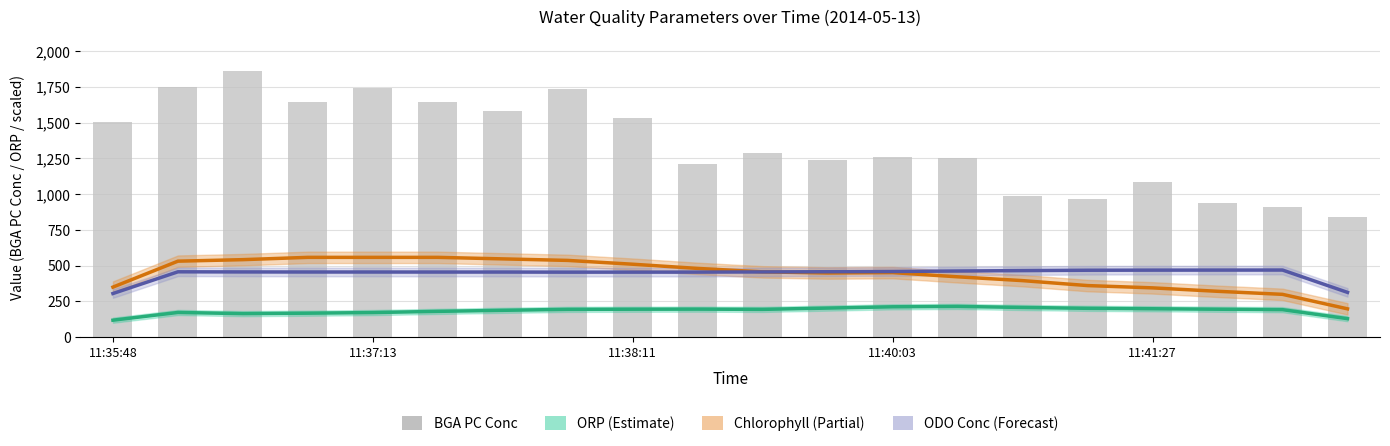

Where does the BGA PC Conc series first go above 1286?

11:35:48